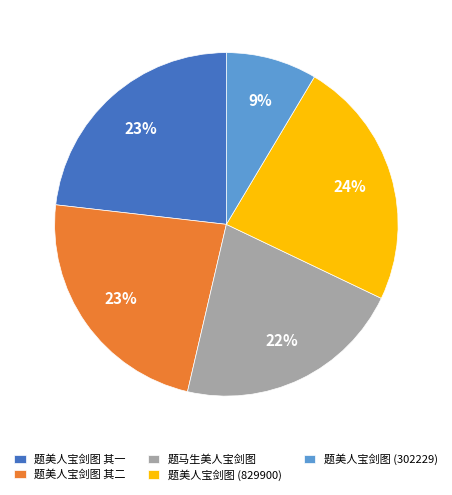

Is there a majority slice in this chart?

No